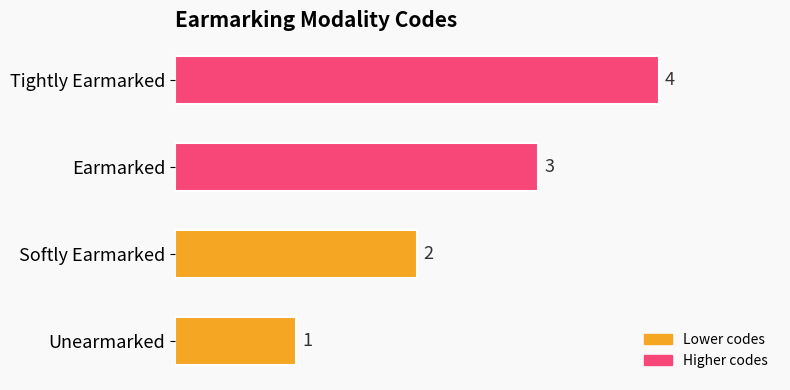

List the labels in order of value, largest first.

Tightly Earmarked, Earmarked, Softly Earmarked, Unearmarked